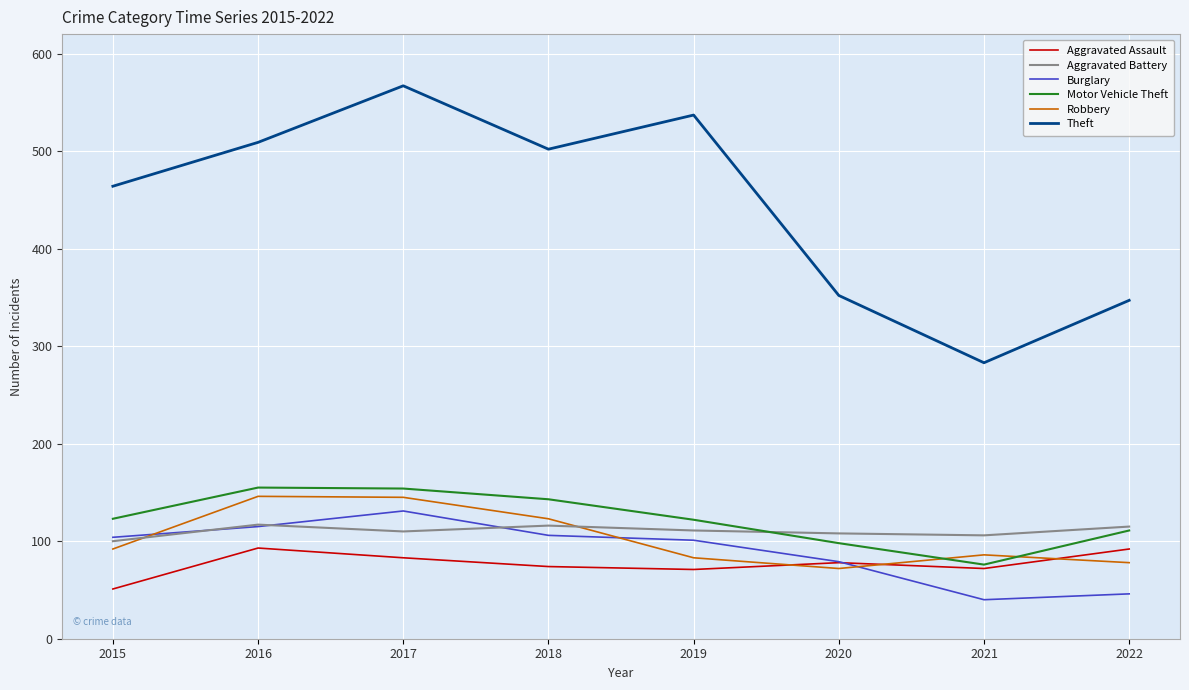

What is the maximum value for Aggravated Battery?

117